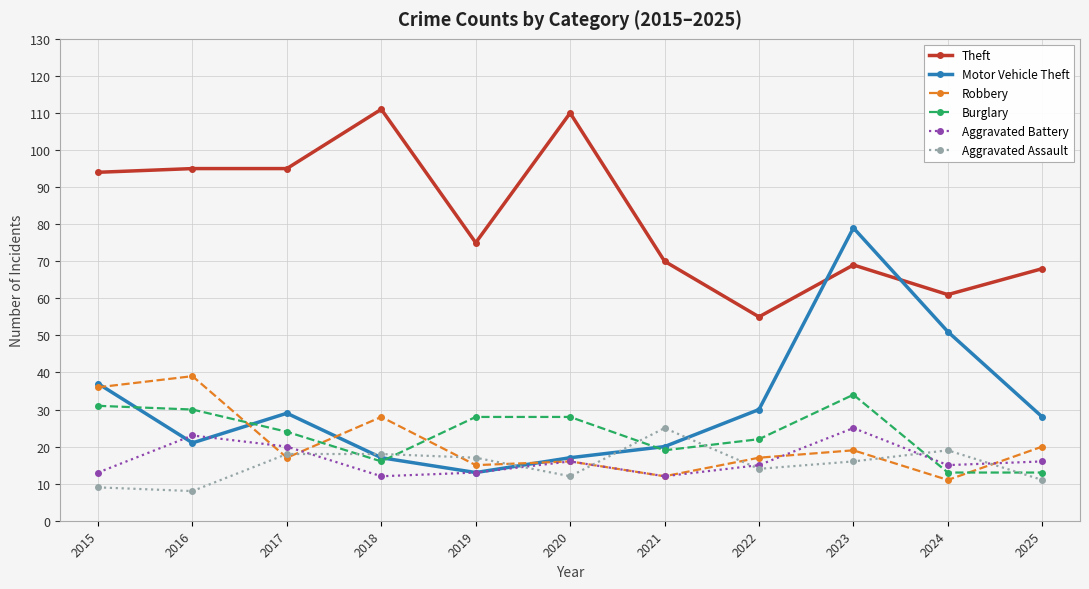

At how many categories does at least one series exceed 13?

11